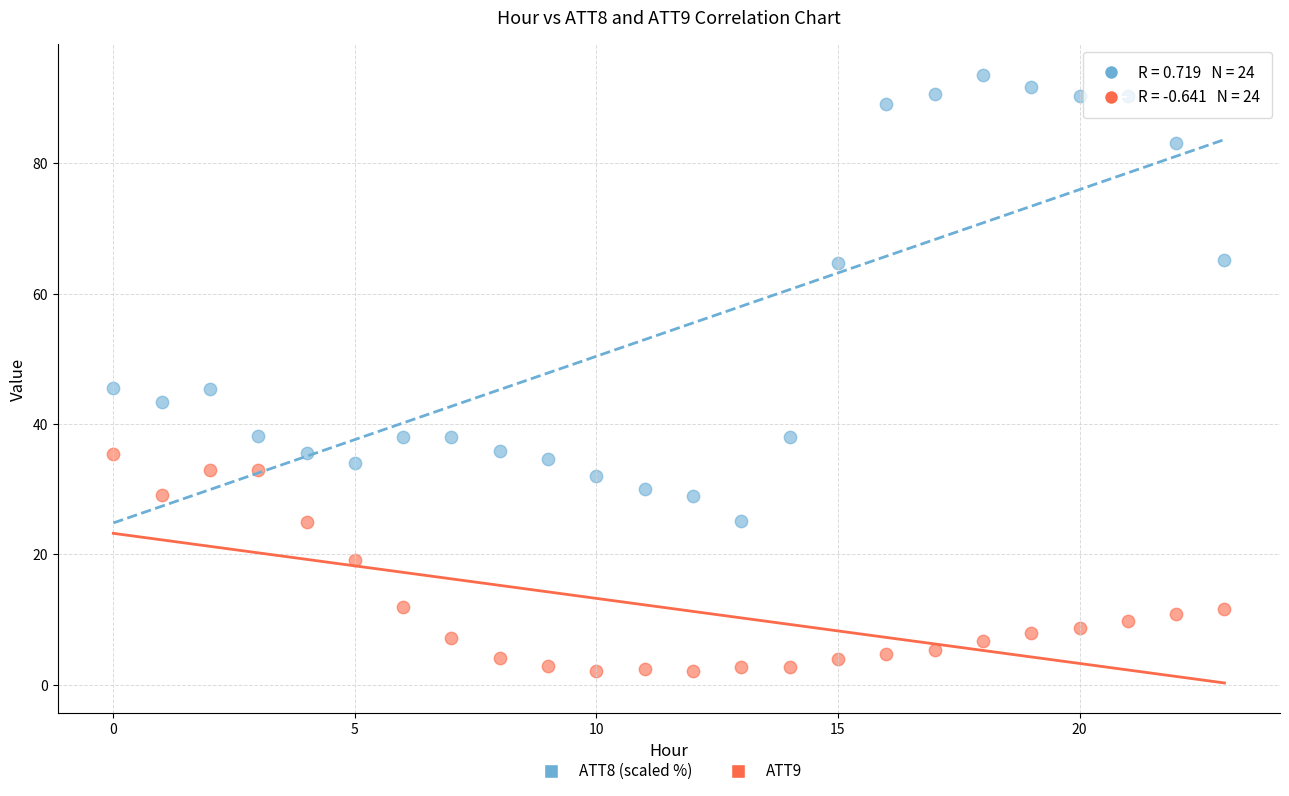

How many points are shown in the scatter plot?

48